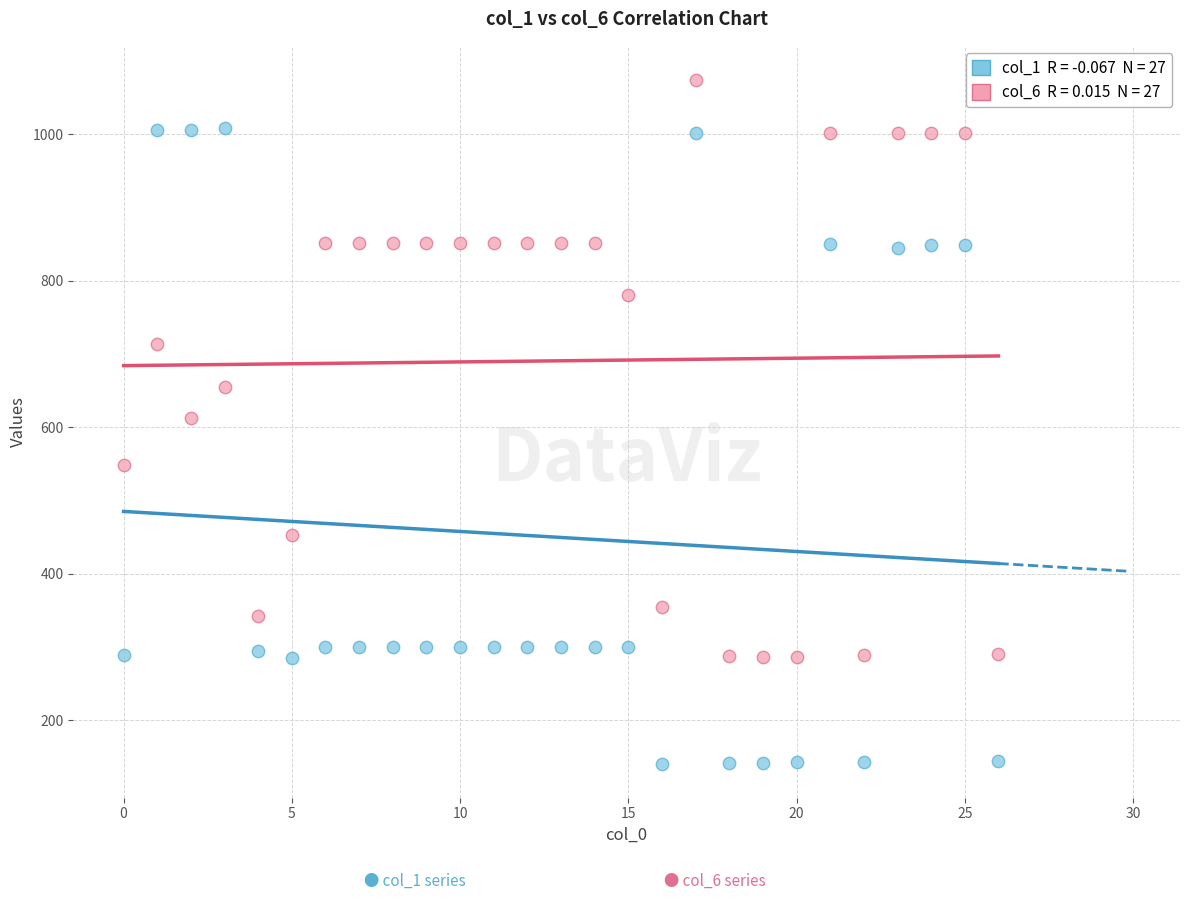

Across all data points, what is the range of Y values (max minus min)?

933